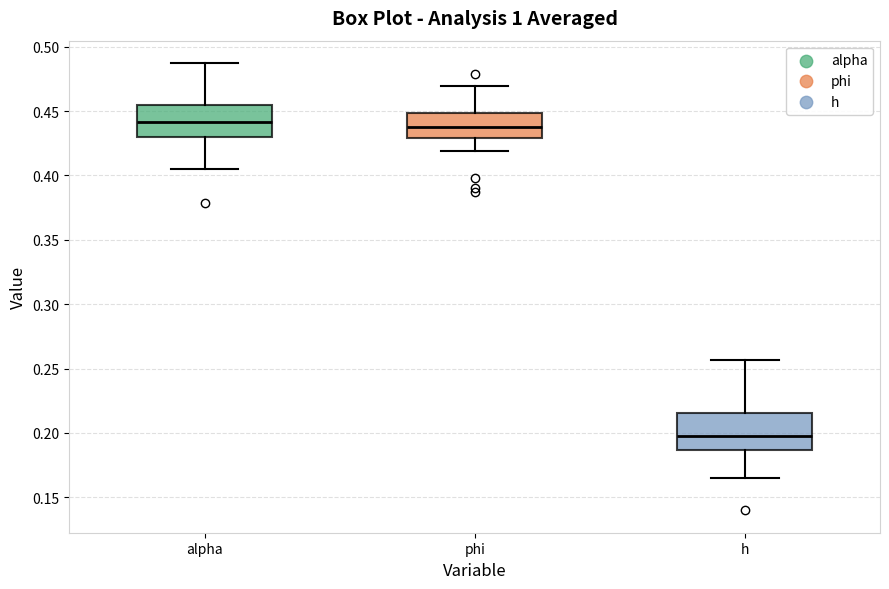

Reading left to right, transcribe this box plot: for each box, give where its median line is, the range the box spans, and where its two whiskers end, as read against the y-axis. The values are not printed on the chart, so give them approximately, as read against the axis.

alpha: median 0.440, box 0.430 to 0.455, whiskers 0.405 to 0.485
phi: median 0.440, box 0.430 to 0.450, whiskers 0.420 to 0.470
h: median 0.200, box 0.185 to 0.215, whiskers 0.165 to 0.255